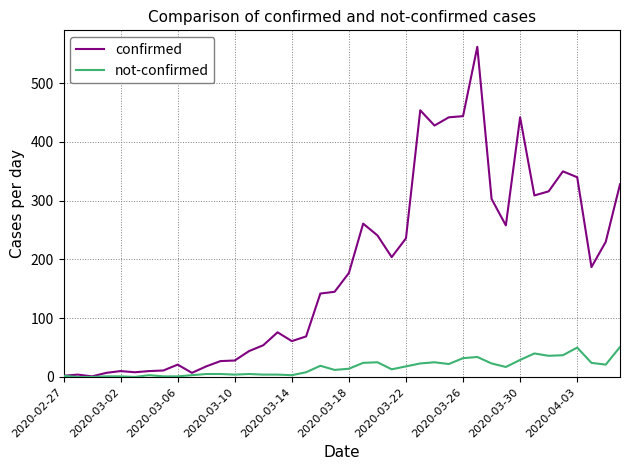

What is the highest value of the not-confirmed series?

51